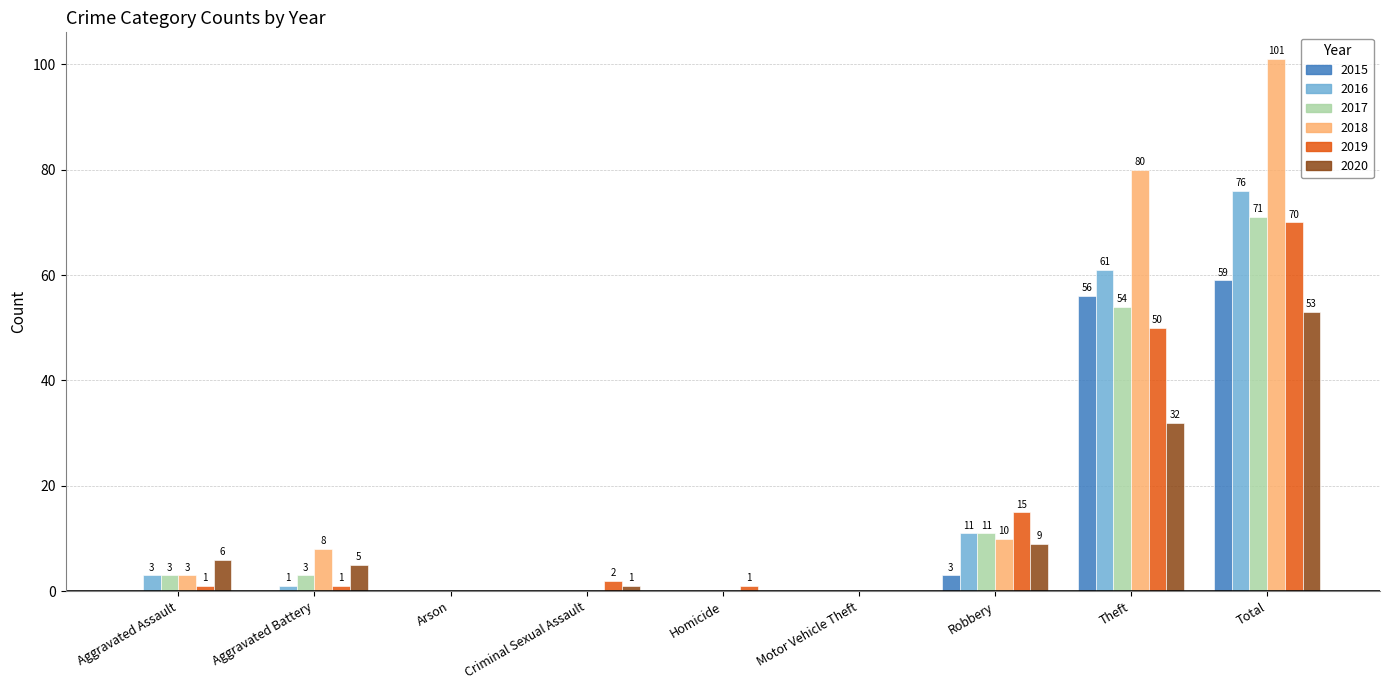

How many distinct data groups are displayed?

6